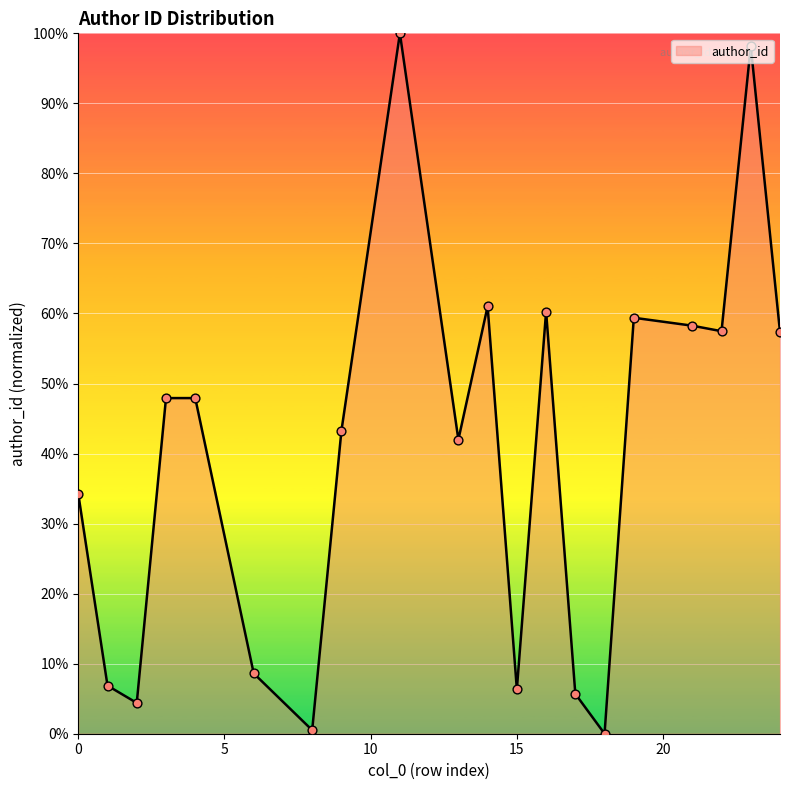

What is the maximum value shown in the chart?

100.0